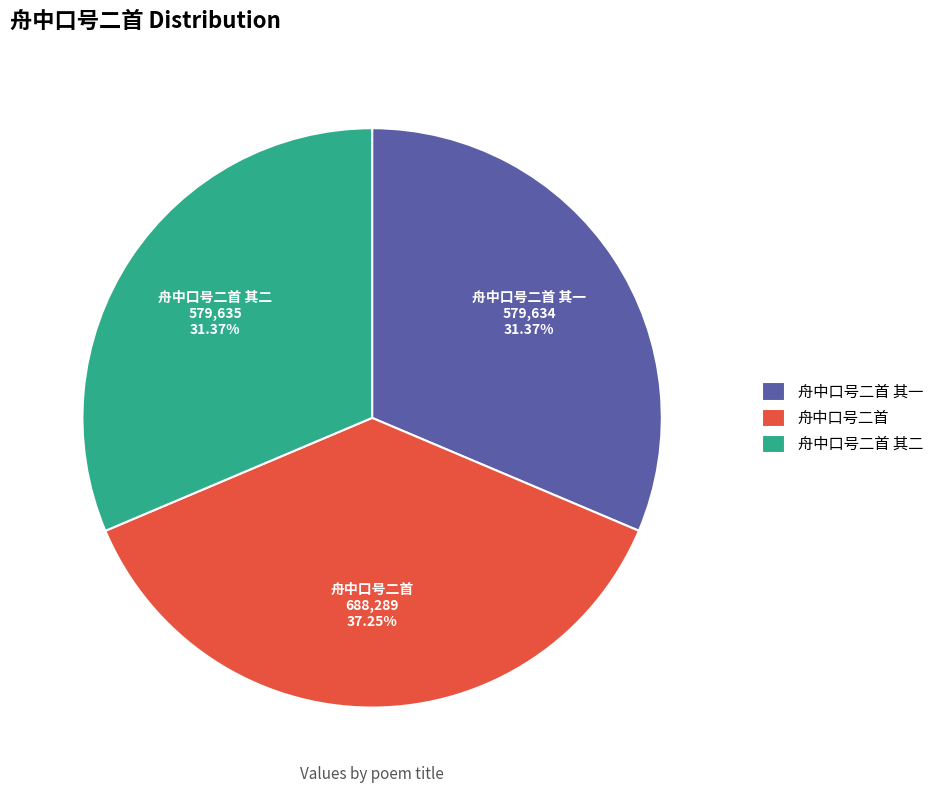

True or false: 舟中口号二首 accounts for 24% of the total.

False